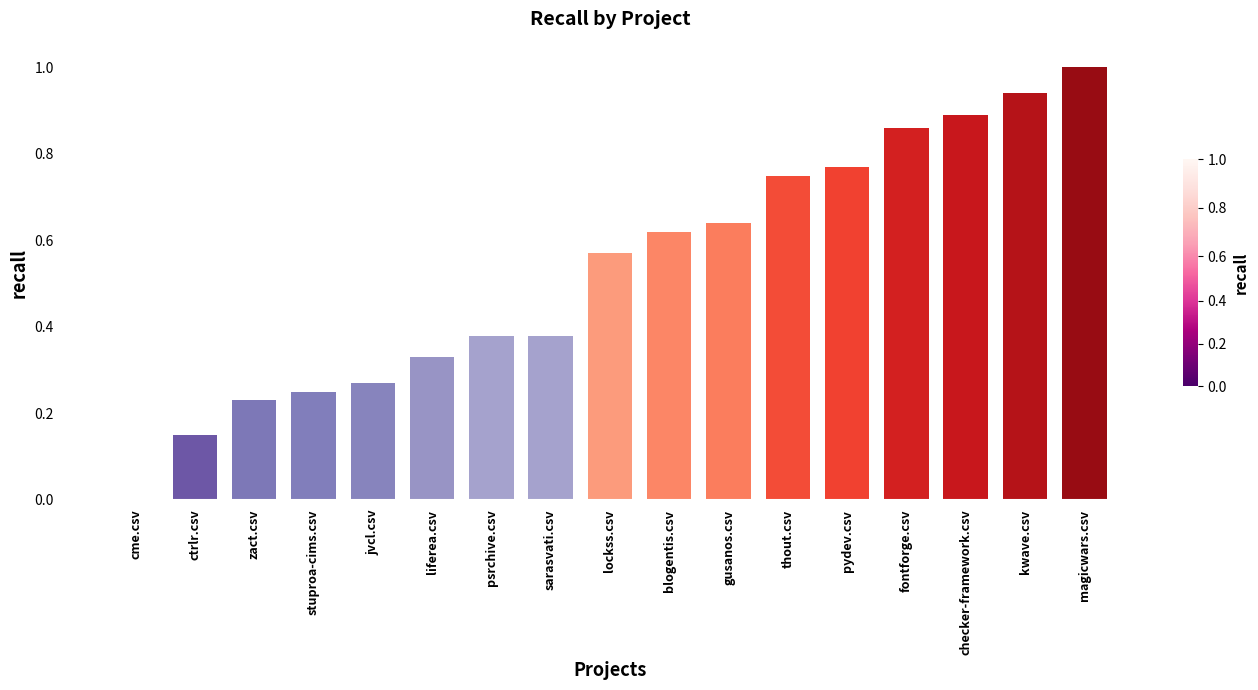

True or false: the data shows 0.4 at stuproa-cims.csv.

False